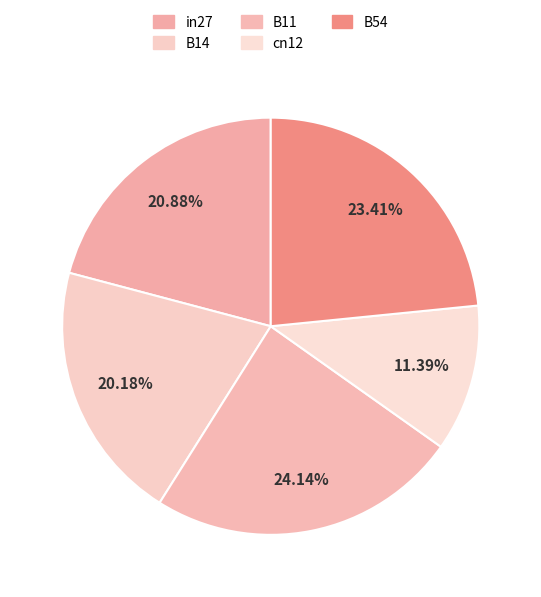

Do B11 and B14 together represent more than half of the pie?

No